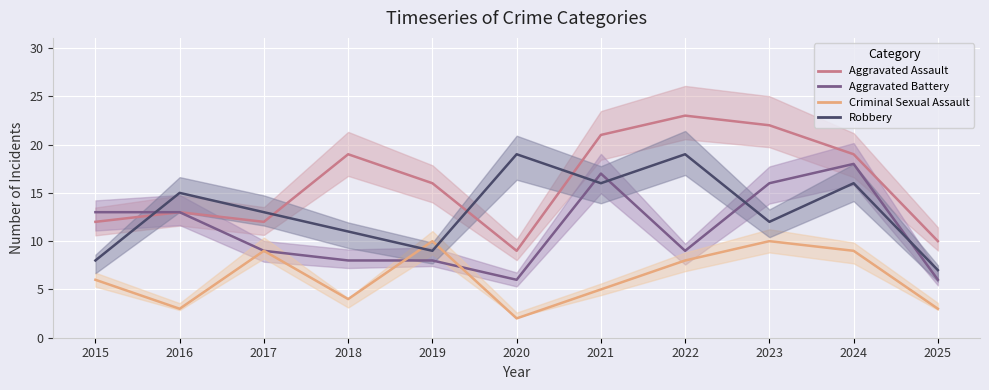

Reading right to left, list all the values displayed in this chart.

Aggravated Assault: 10	19	22	23	21	9	16	19	12	13	12
Aggravated Battery: 6	18	16	9	17	6	8	8	9	13	13
Criminal Sexual Assault: 3	9	10	8	5	2	10	4	9	3	6
Robbery: 7	16	12	19	16	19	9	11	13	15	8